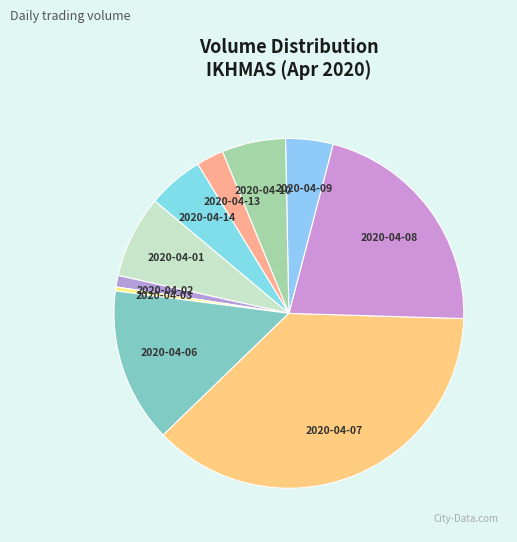

Rank the categories by value from highest to lowest.

2020-04-07, 2020-04-08, 2020-04-06, 2020-04-01, 2020-04-10, 2020-04-14, 2020-04-09, 2020-04-13, 2020-04-02, 2020-04-03